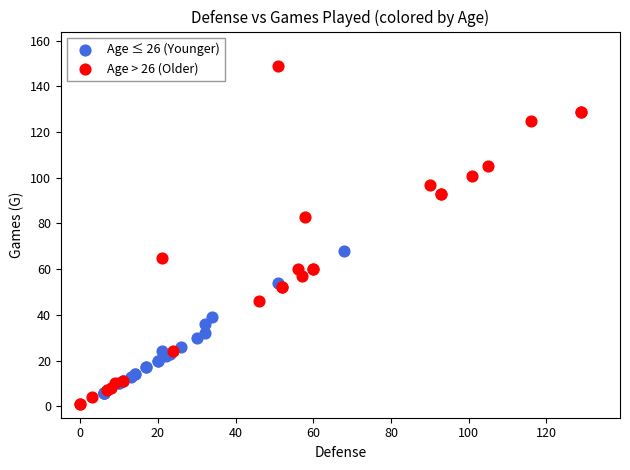

Which series reaches the maximum Y coordinate?

Age > 26 (Older)